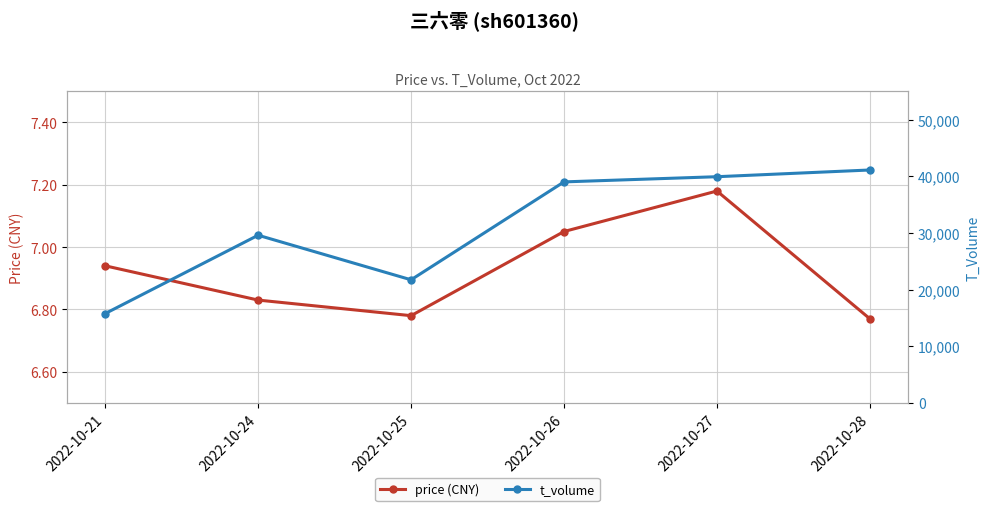

Reading left to right, extract all data points from this chart.

price (CNY): 6.9	6.8	6.8	7.0	7.2	6.8
t_volume: 15771.0	29595.0	21730.0	39010.0	39924.0	41110.0